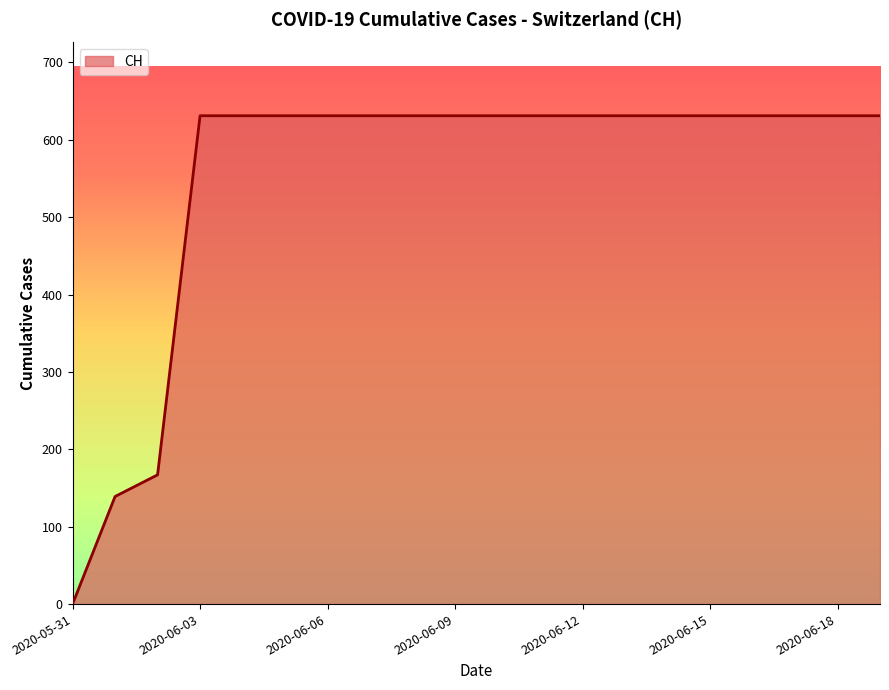

How many values are below 631?

3